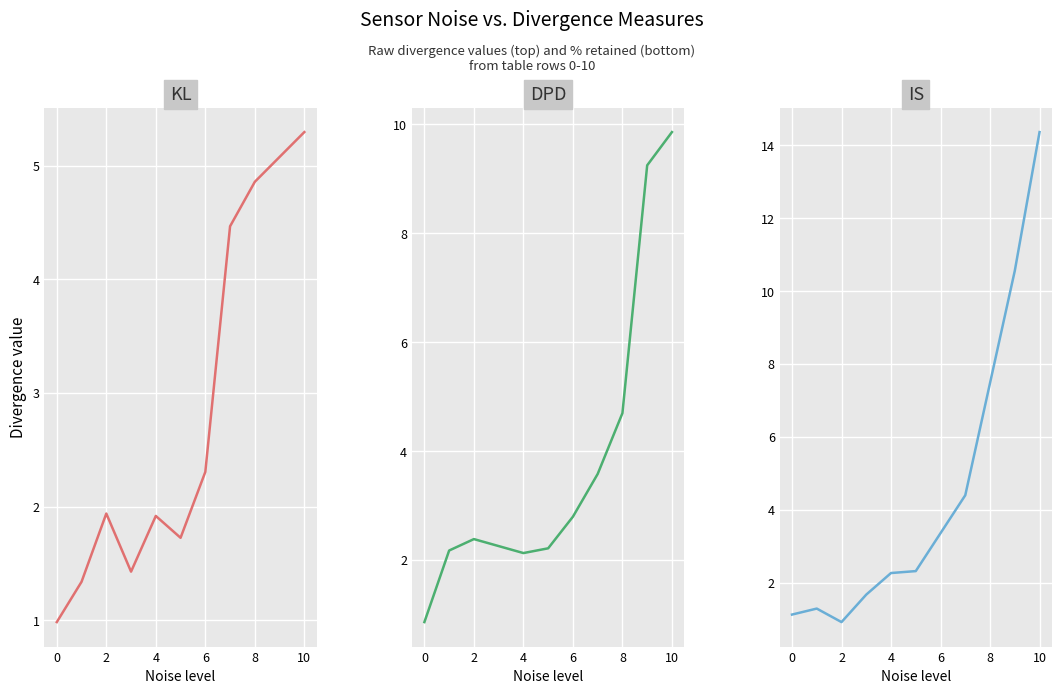

Does the chart display data point markers on the line(s)?

No